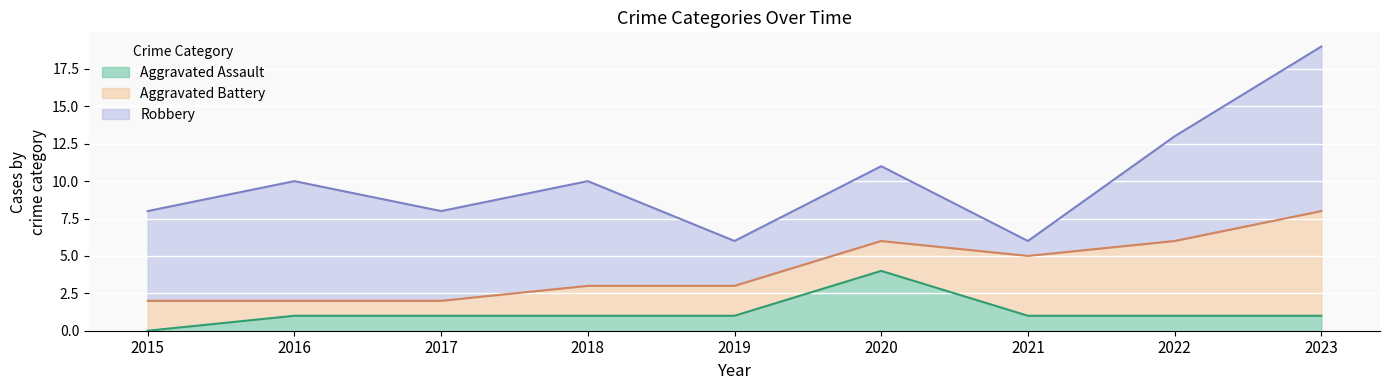

Count the Aggravated Battery values in the range 2 to 4.

5